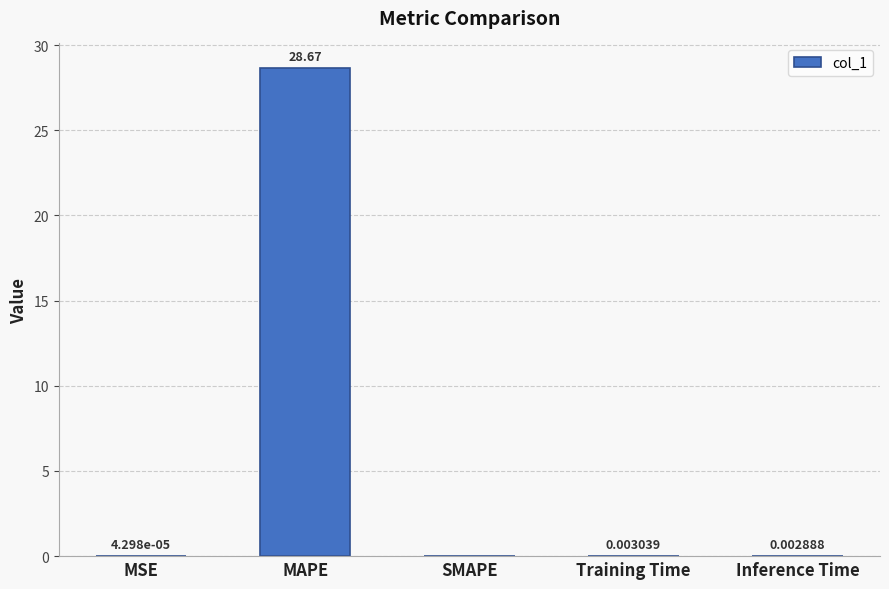

Between Inference Time and MAPE, which is larger?

MAPE